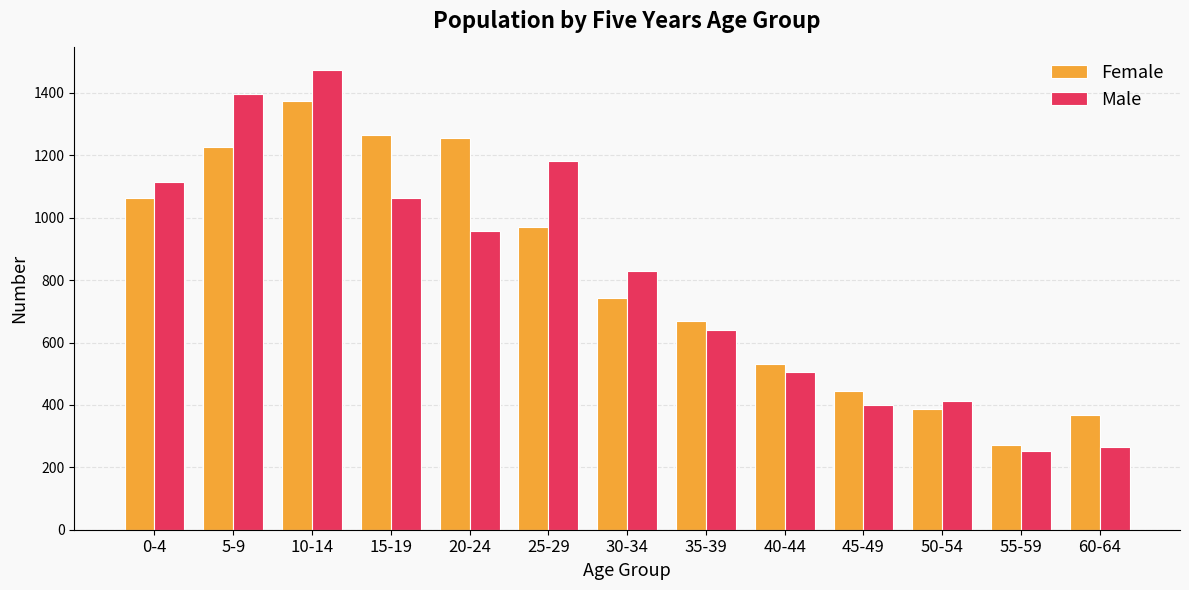

Reading left to right, what are all the values shown in this chart?

Female: 0-4=1063	5-9=1225	10-14=1375	15-19=1264	20-24=1256	25-29=969	30-34=742	35-39=669	40-44=532	45-49=445	50-54=386	55-59=270	60-64=369
Male: 0-4=1115	5-9=1397	10-14=1472	15-19=1062	20-24=957	25-29=1183	30-34=830	35-39=640	40-44=504	45-49=401	50-54=412	55-59=251	60-64=264